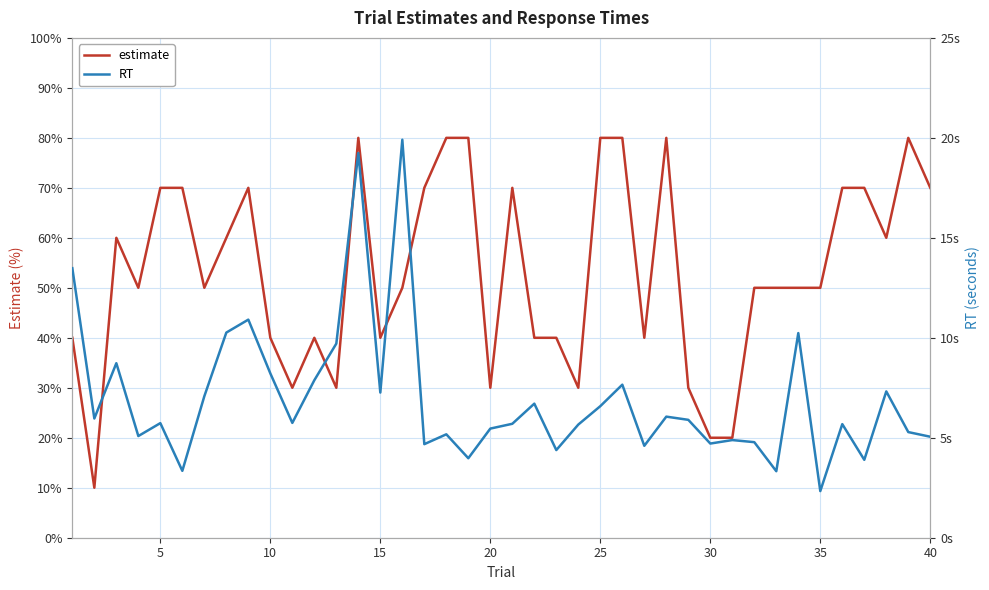

Is it true that estimate equals 108.8 at 40?

False